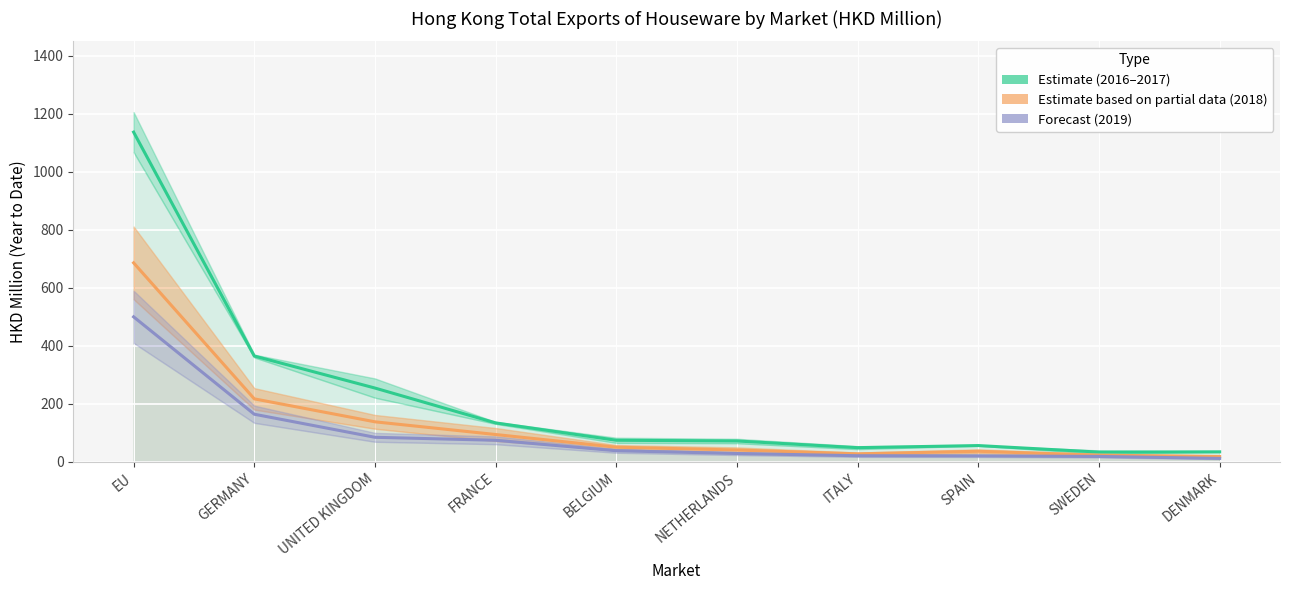

Is the value of Forecast (2019) at SWEDEN greater than the value of Estimate (2016-2017) at EU?

No